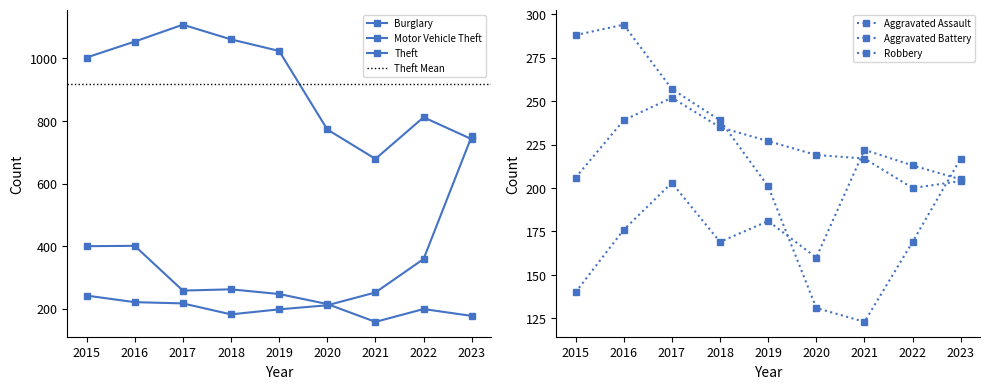

Rank the series at 2020 from highest to lowest value.

Theft, Aggravated Battery, Burglary, Motor Vehicle Theft, Aggravated Assault, Robbery